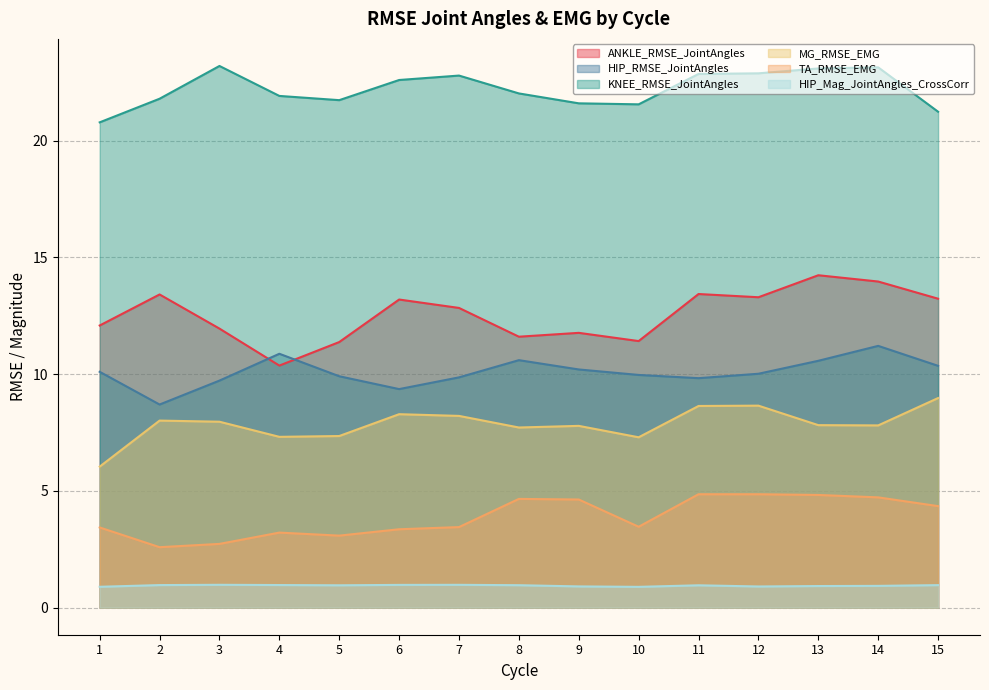

True or false: MG_RMSE_EMG and HIP_RMSE_JointAngles intersect in this chart.

False